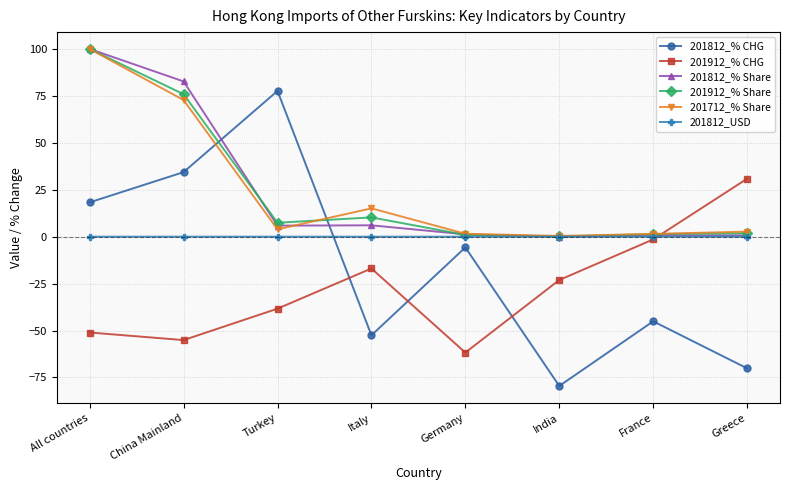

Which category has the highest value across all series?

All countries